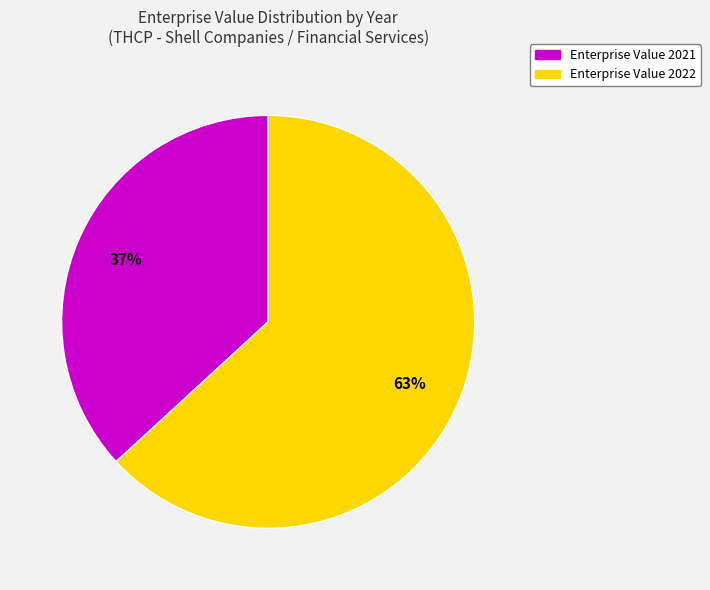

To the nearest percent, what is the average slice percentage?

50%